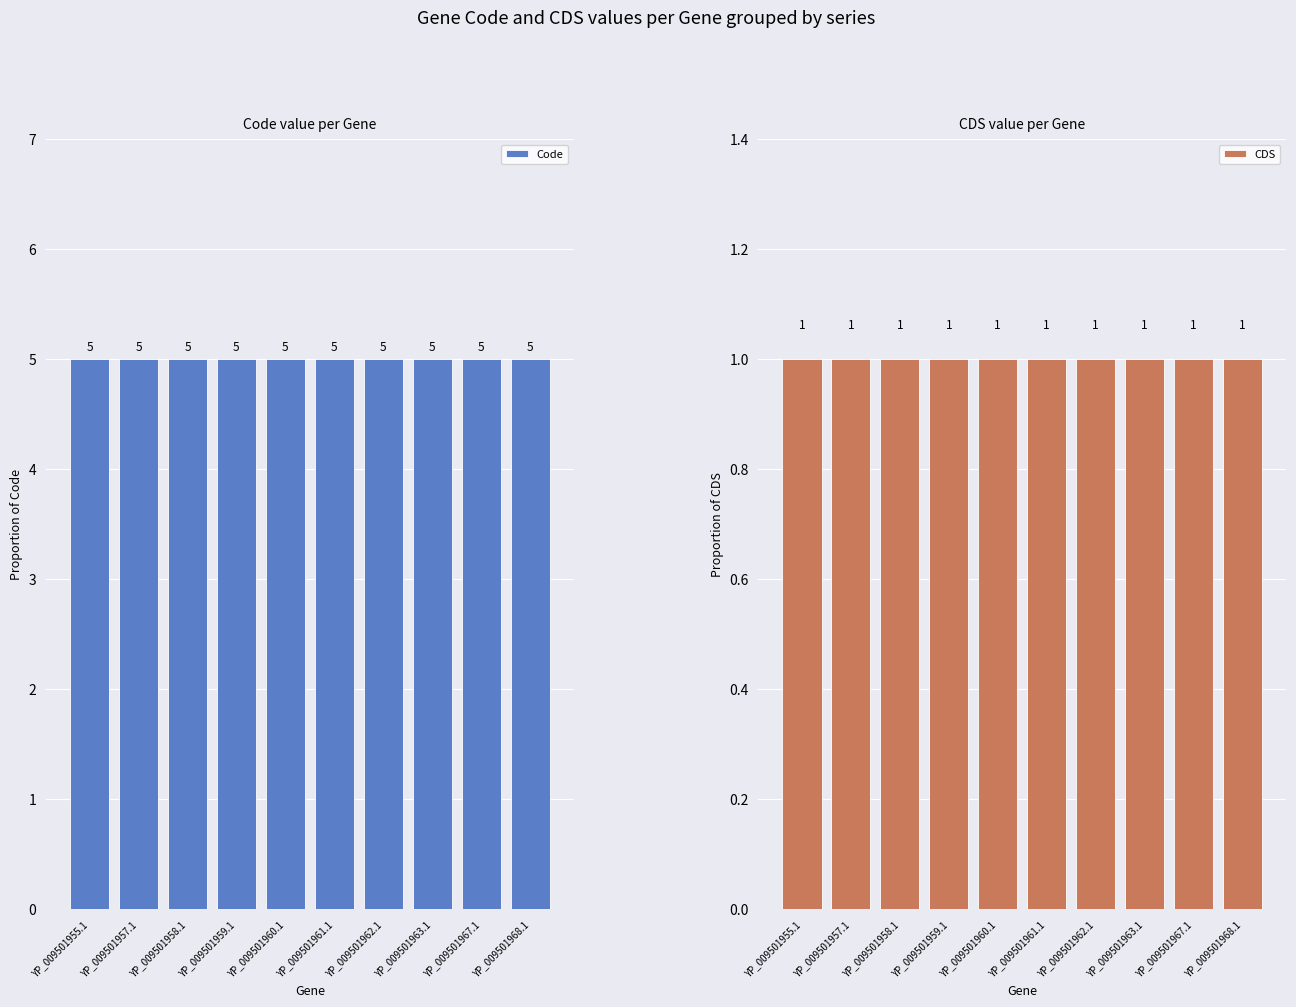

Reading left to right, what are all the values shown in this chart?

Code: YP_009501955.1=5	YP_009501957.1=5	YP_009501958.1=5	YP_009501959.1=5	YP_009501960.1=5	YP_009501961.1=5	YP_009501962.1=5	YP_009501963.1=5	YP_009501967.1=5	YP_009501968.1=5
CDS: YP_009501955.1=1	YP_009501957.1=1	YP_009501958.1=1	YP_009501959.1=1	YP_009501960.1=1	YP_009501961.1=1	YP_009501962.1=1	YP_009501963.1=1	YP_009501967.1=1	YP_009501968.1=1